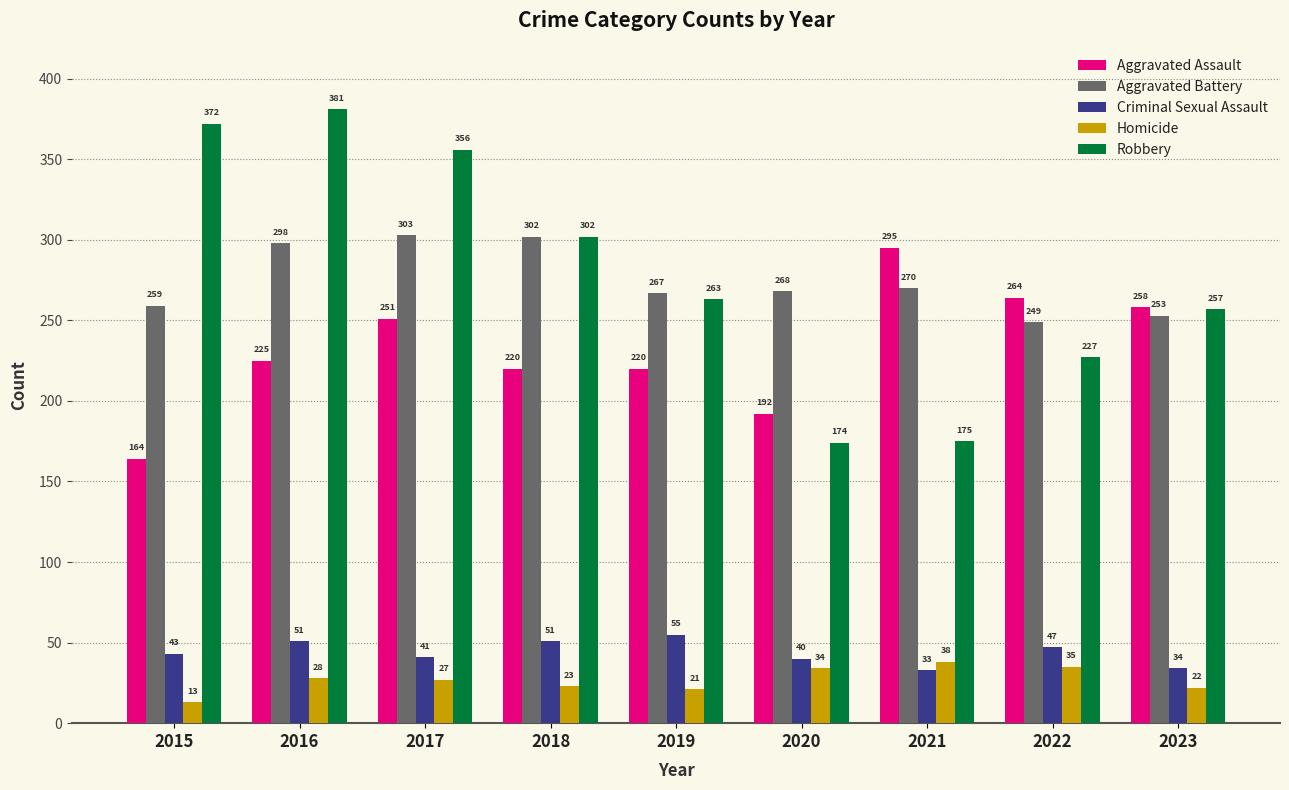

What is the spread (max minus min) of values at 2022?

229